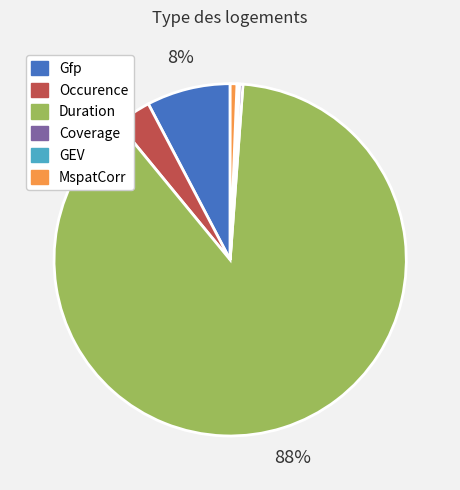

Do Duration and Occurence together represent more than half of the pie?

Yes